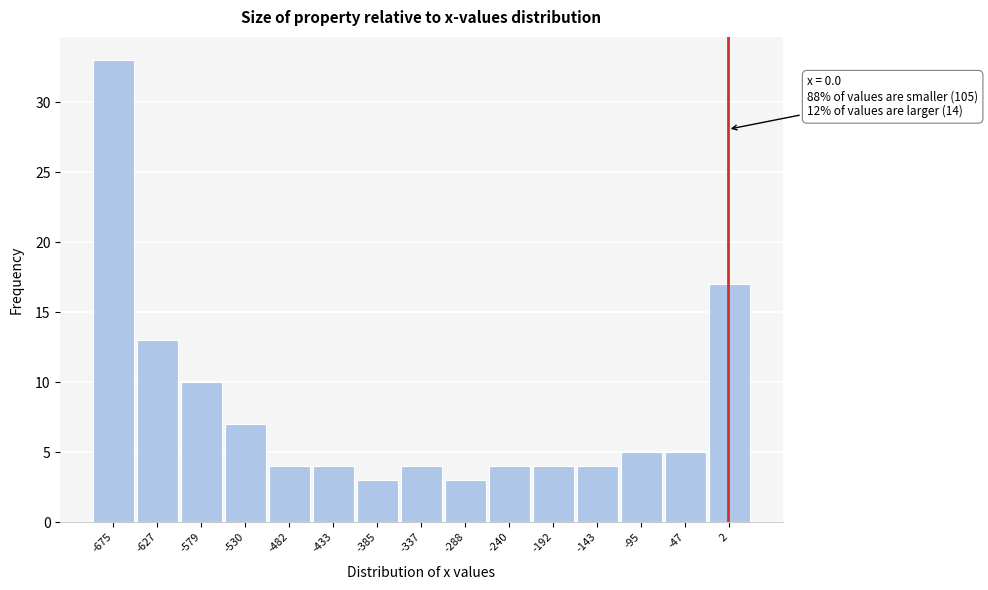

Which range on the x-axis has the tallest bar?

-700 to -650